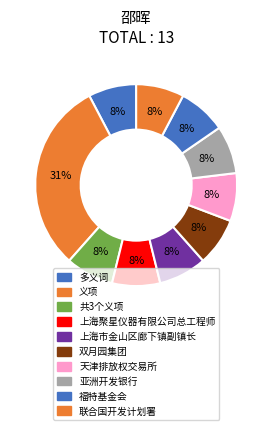

Rank the categories by value from highest to lowest.

义项, 多义词, 共3个义项, 上海聚星仪器有限公司总工程师, 上海市金山区廊下镇副镇长, 双月园集团, 天津排放权交易所, 亚洲开发银行, 福特基金会, 联合国开发计划署